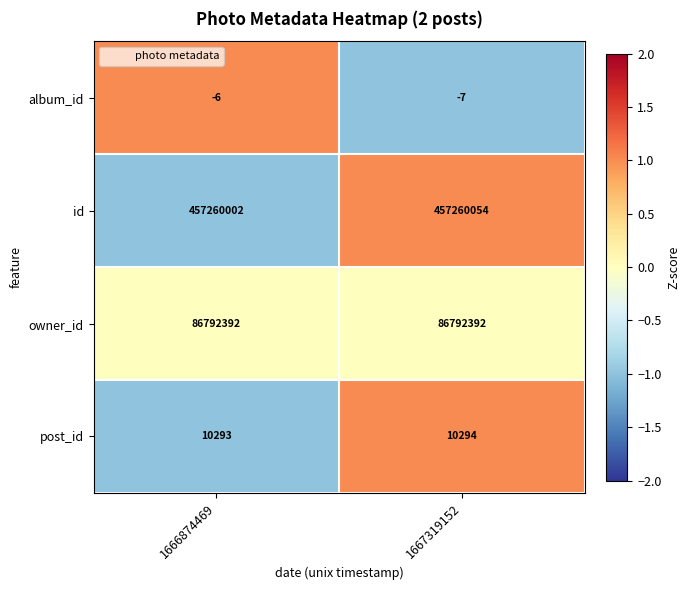

What is the approximate value of id at 1666874469, to the nearest 10?

457260000